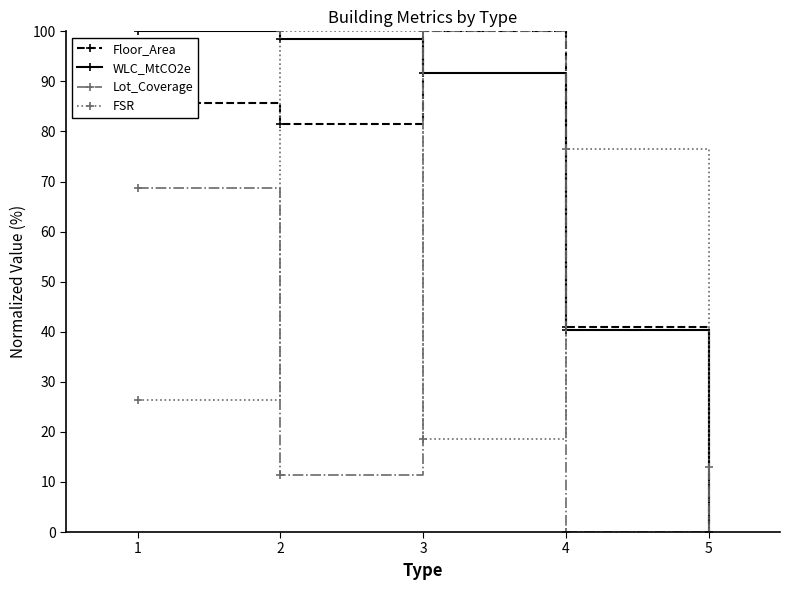

What is the highest value of the Floor_Area series?

100.0